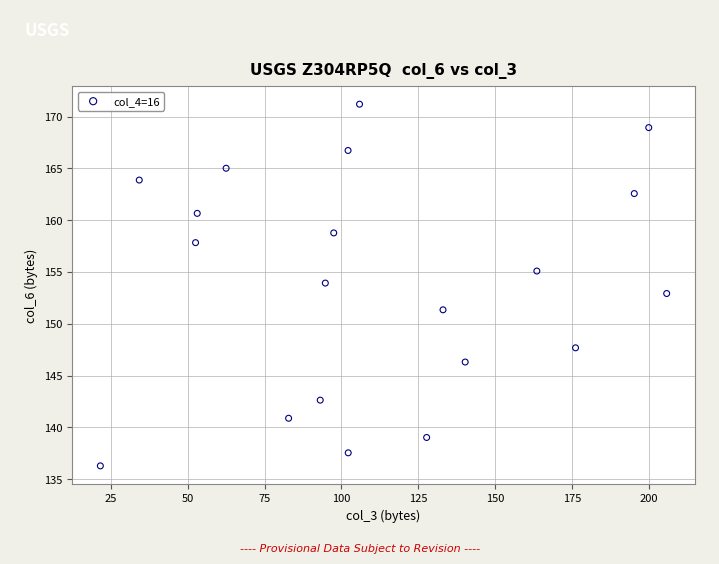

What is the range of Y values (max minus min)?

34.9